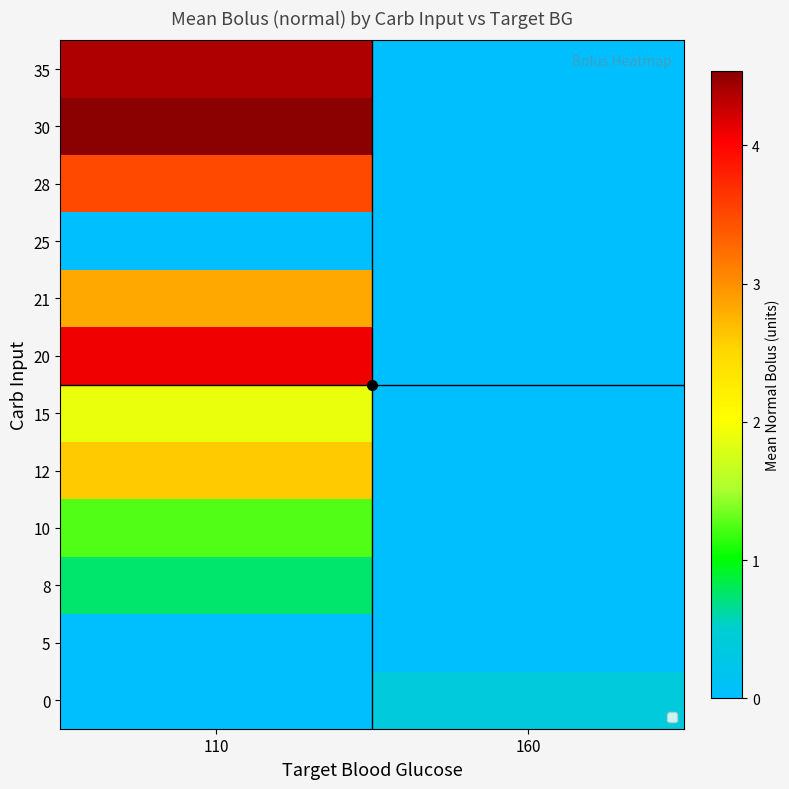

What is the total value across all series at 110?

25.8